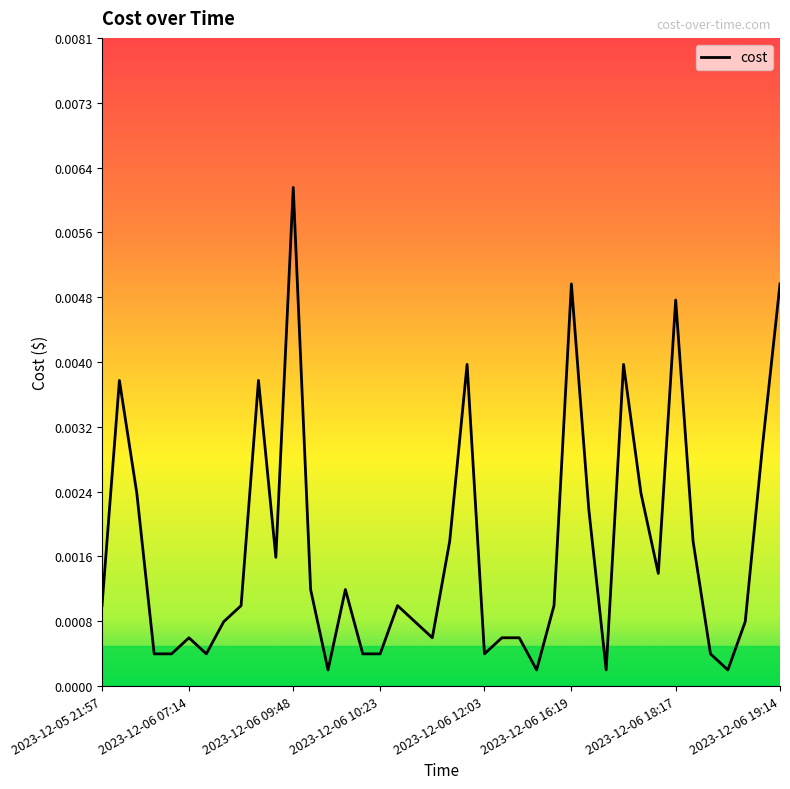

Which label corresponds to the largest value in the chart?

2023-12-06 09:48